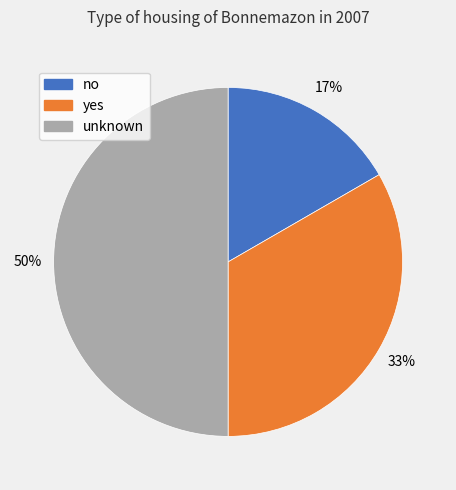

Which category has the biggest portion of the pie?

unknown